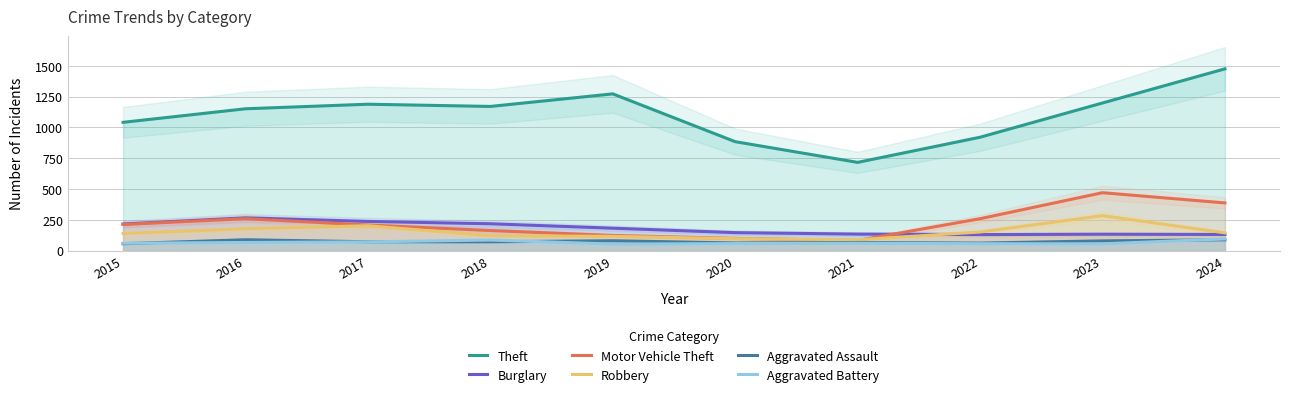

Reading left to right, extract all data points from this chart.

Theft: 1041	1151	1188	1170	1272	884	716	920	1198	1475
Burglary: 216	266	237	218	182	146	134	130	133	131
Motor Vehicle Theft: 212	259	208	163	123	99	82	259	470	387
Robbery: 139	178	202	121	116	97	88	151	284	144
Aggravated Assault: 56	88	72	72	80	62	66	61	79	88
Aggravated Battery: 60	66	71	86	53	57	60	56	55	95